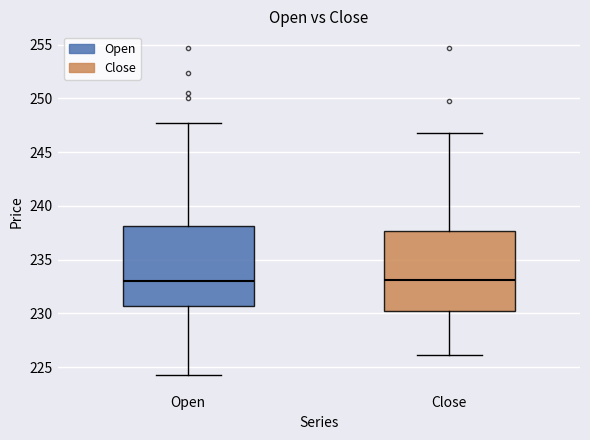

Reading left to right, read every box against the y-axis: the position of its median line, the range the box covers, and the ends of its whiskers. The values are not printed on the chart, so give them approximately, as read against the axis.

Open: median 233.0, box 230.5 to 238.0, whiskers 224.5 to 248.0
Close: median 233.0, box 230.0 to 237.5, whiskers 226.0 to 247.0